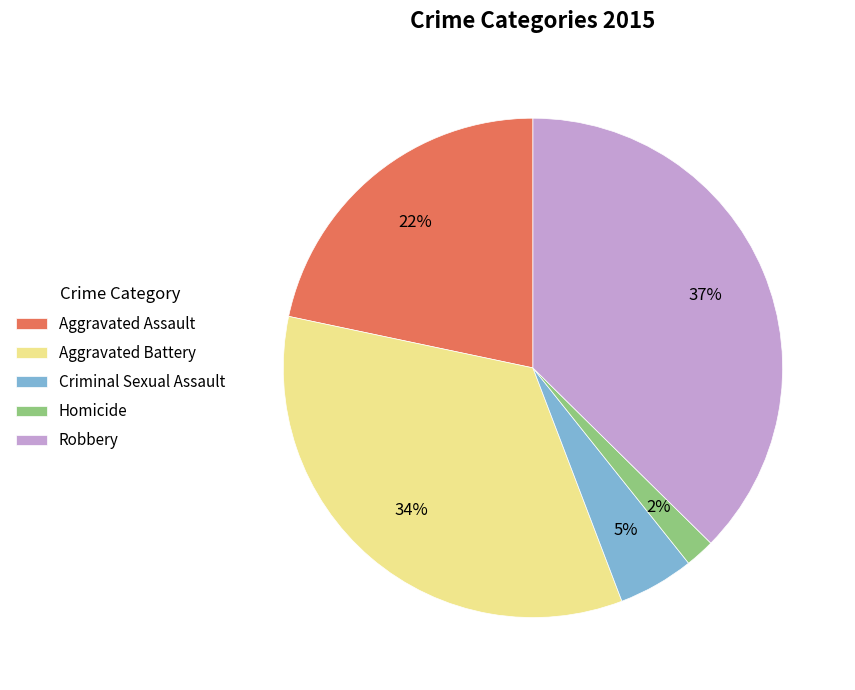

True or false: Homicide accounts for 2% of the total.

True